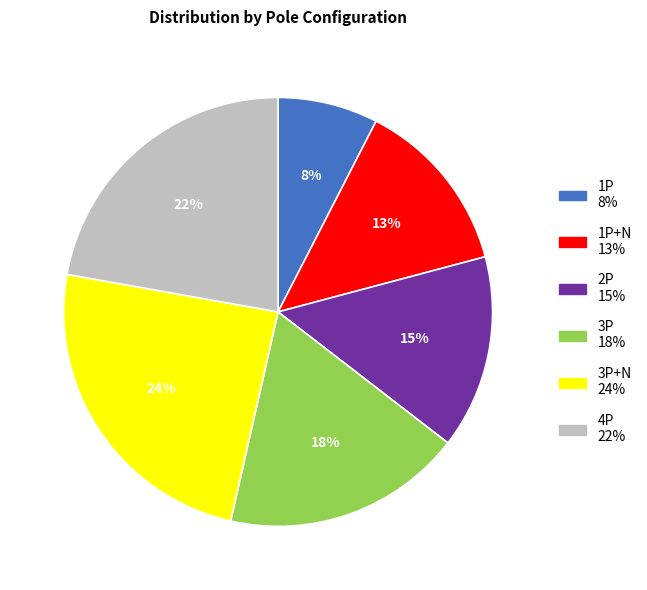

To the nearest percent, what is the average slice percentage?

17%